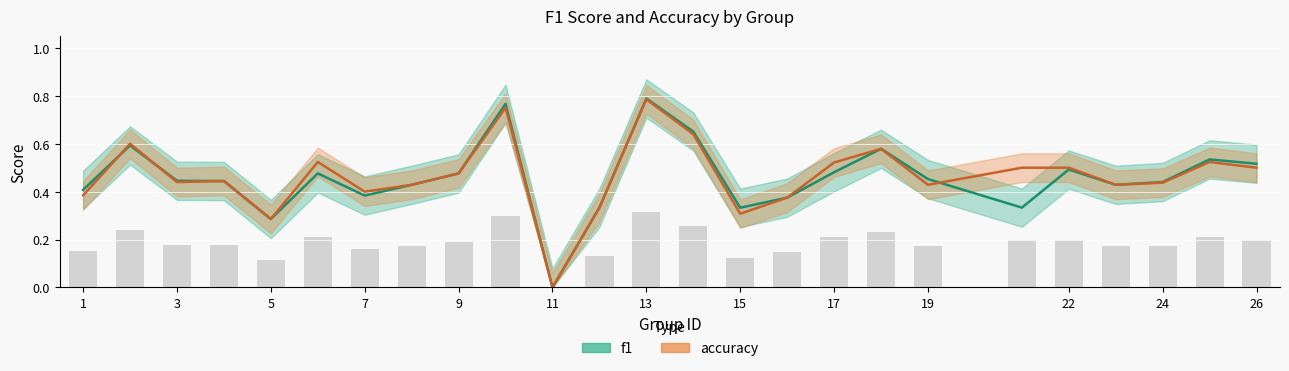

Rank the series at 9 from lowest to highest value.

f1, accuracy